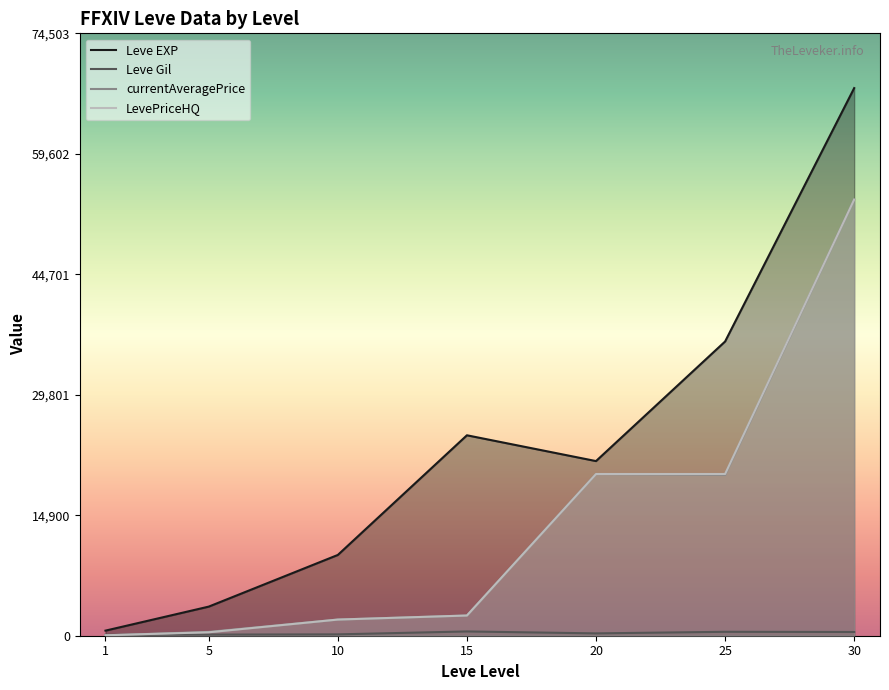

At how many categories does at least one series exceed 13000?

4